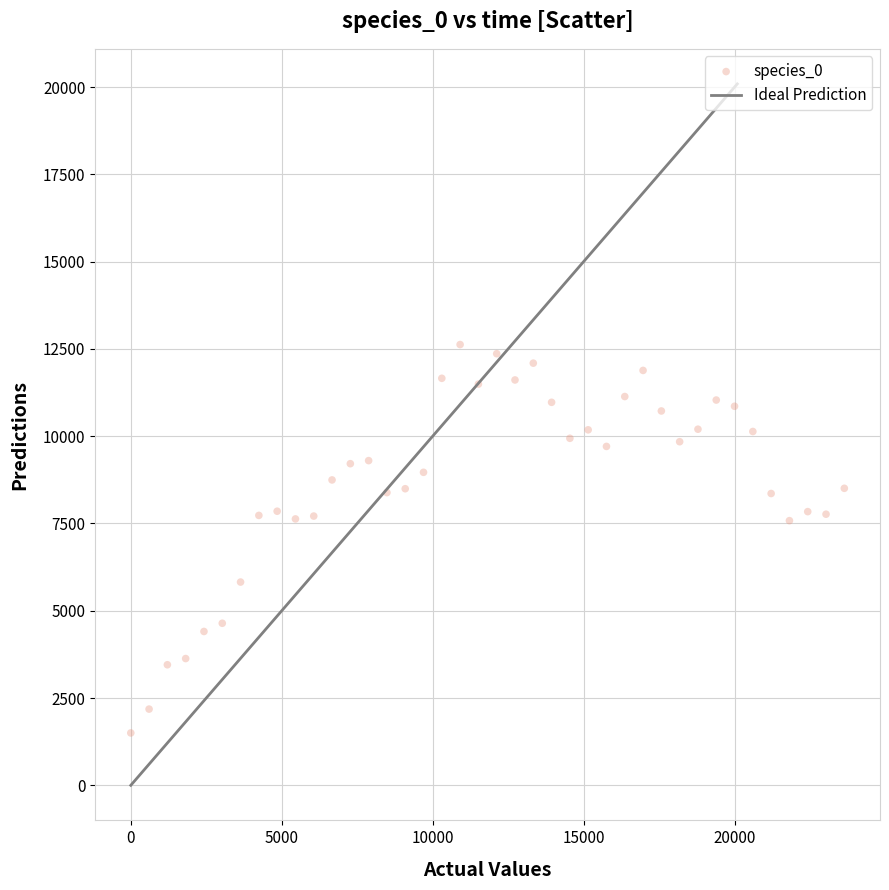

What is the range of Y values (max minus min)?

11125.0